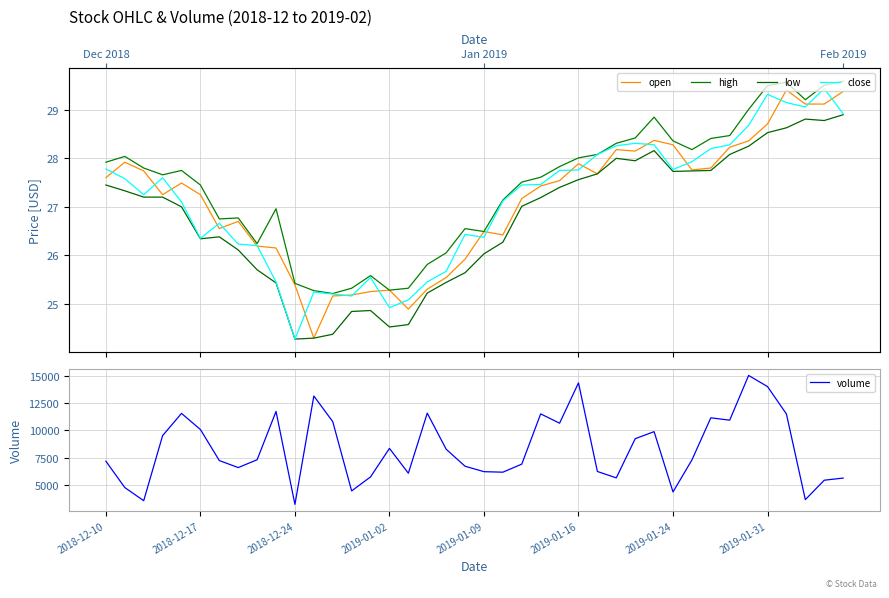

List the series in order of their peak value, highest first.

volume, high, close, open, low